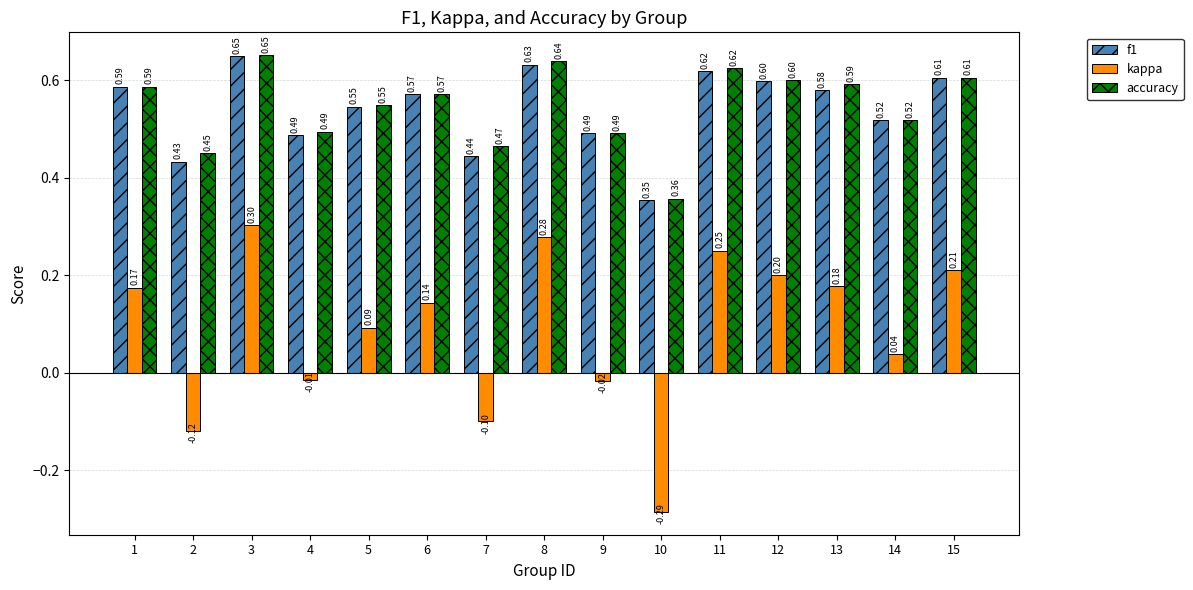

The f1 series shows 0.6 at 12. True or false?

True